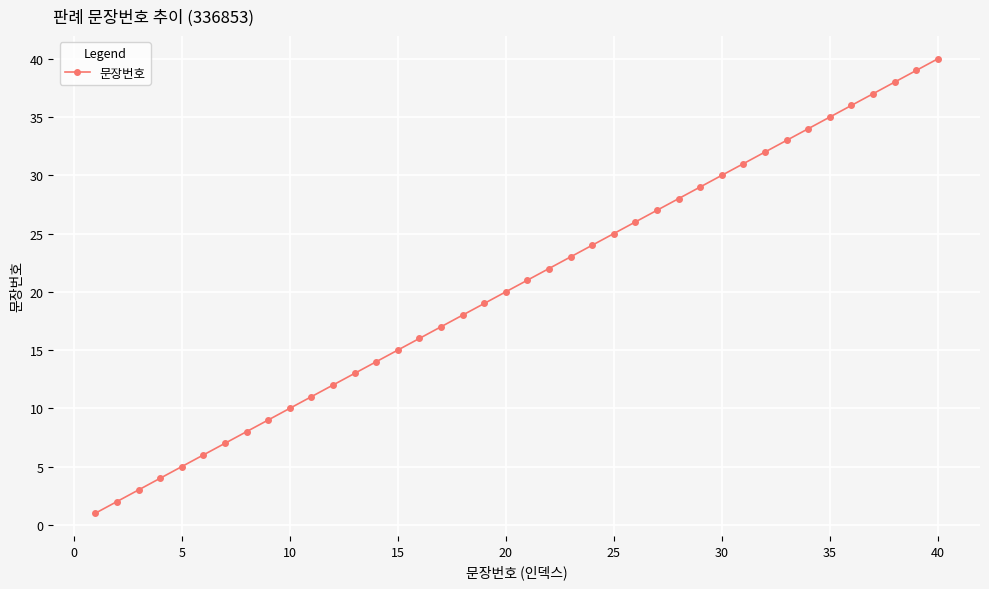

Reading left to right, list all the values displayed in this chart.

1	2	3	4	5	6	7	8	9	10	11	12	13	14	15	16	17	18	19	20	21	22	23	24	25	26	27	28	29	30	31	32	33	34	35	36	37	38	39	40